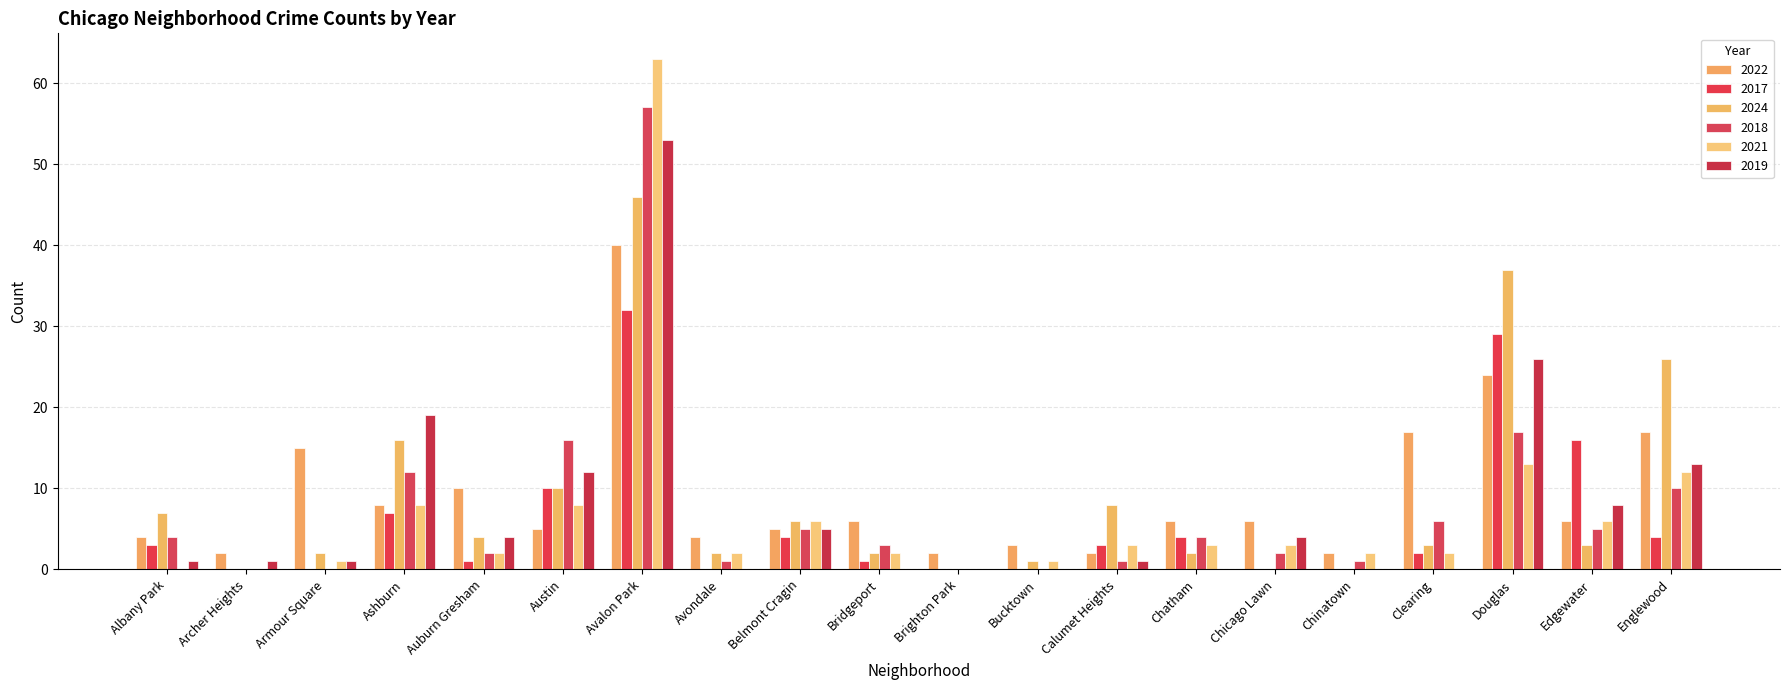

Rank the series at Edgewater from lowest to highest value.

2024, 2018, 2022, 2021, 2019, 2017